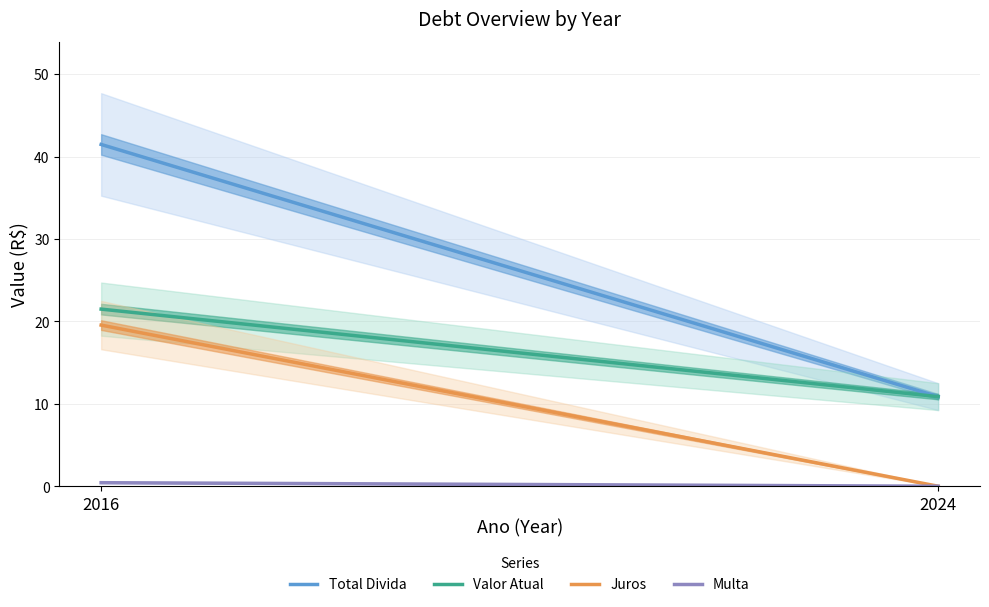

Read the Multa value at 2016.

0.4